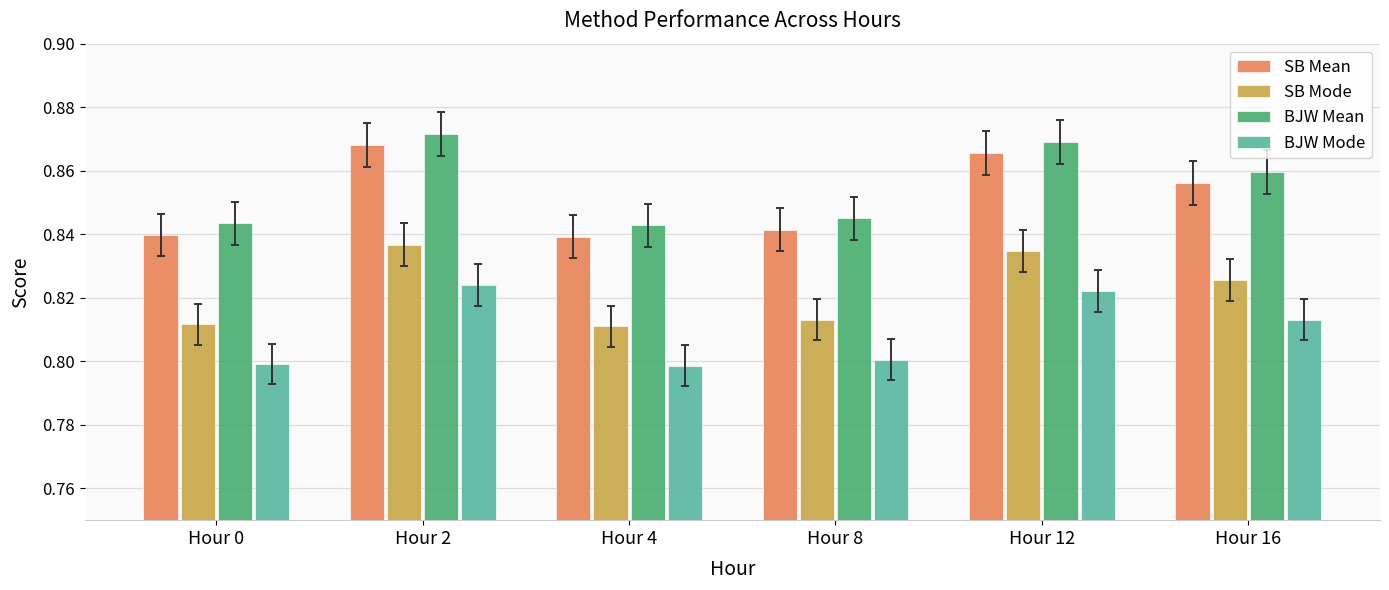

Count the BJW Mean values in the range 0 to 1.

6